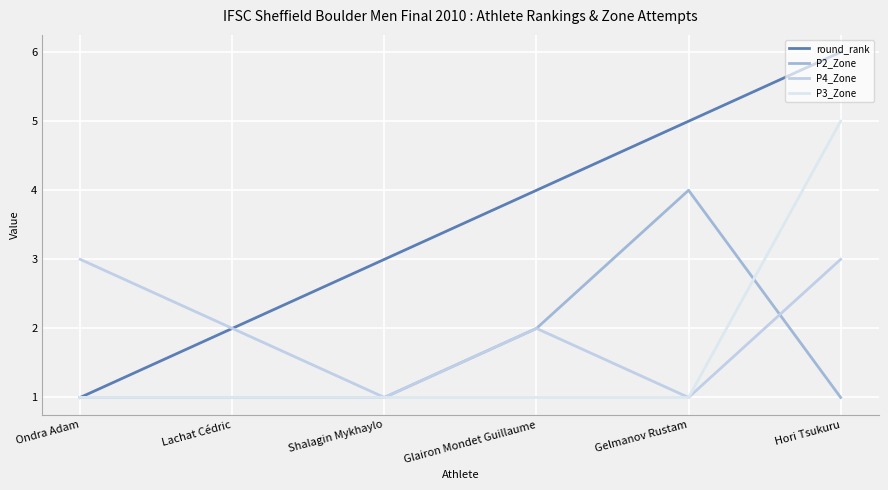

What position from the left is Ondra Adam?

1